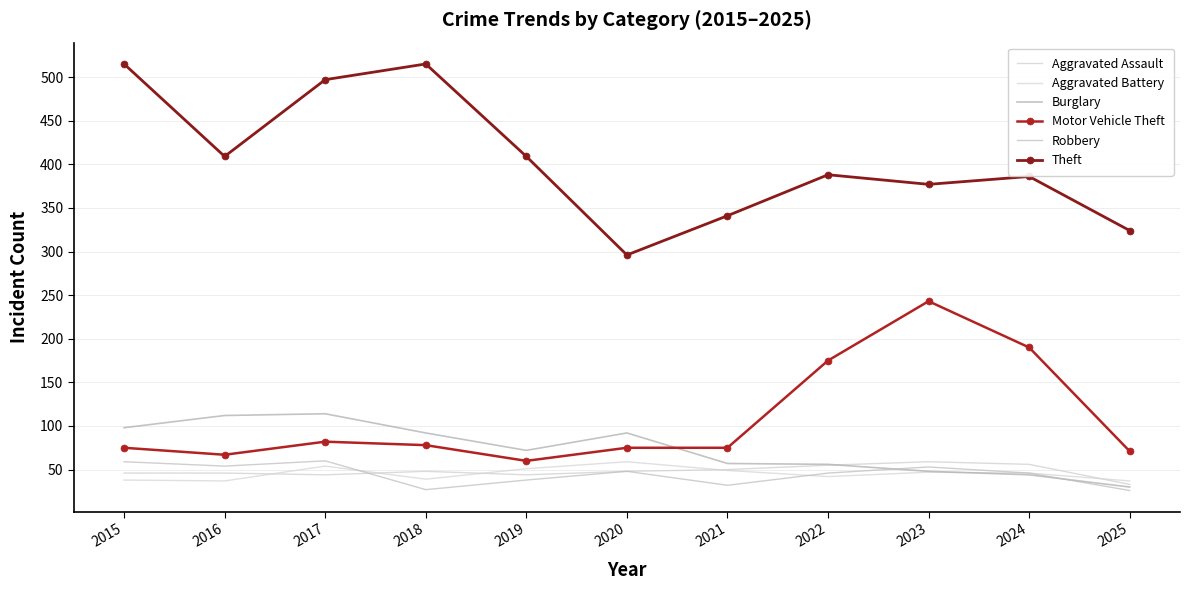

List the labels in order of Burglary value, smallest first.

2025, 2024, 2023, 2022, 2021, 2019, 2018, 2020, 2015, 2016, 2017